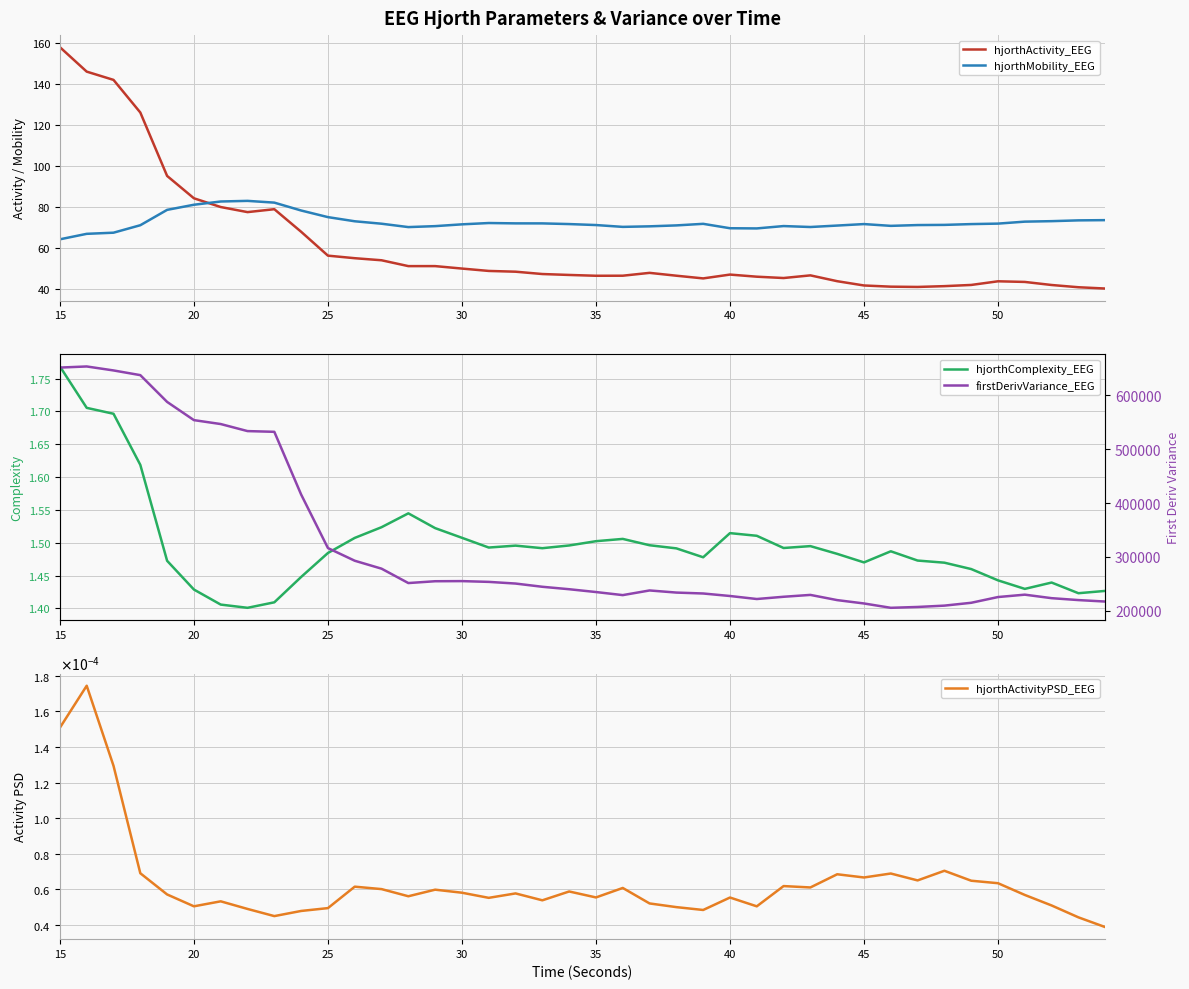

Which series ends up on top after the final intersection of hjorthActivity_EEG and hjorthMobility_EEG?

hjorthMobility_EEG